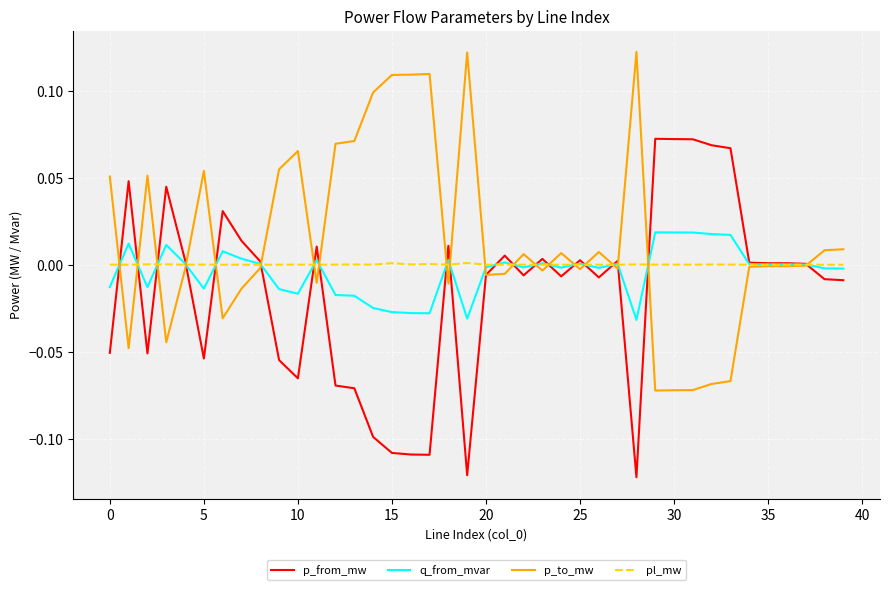

How many intersections are there between p_from_mw and pl_mw?

20